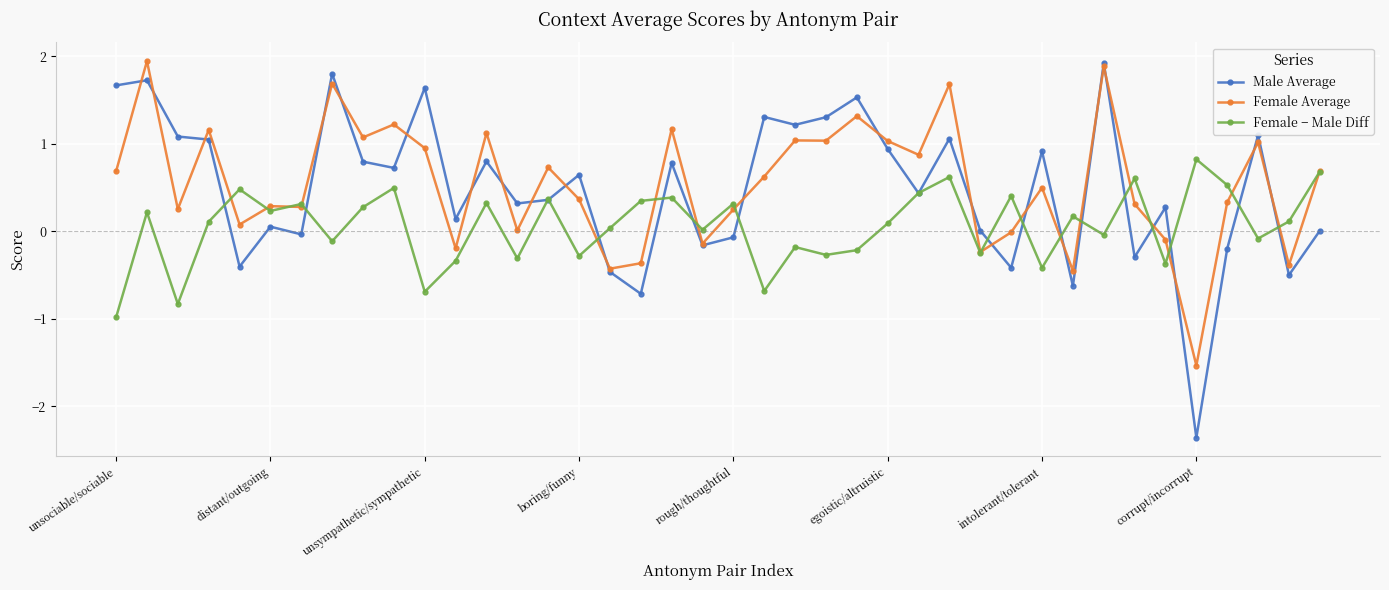

What is the highest value of the Female − Male Diff series?

0.8